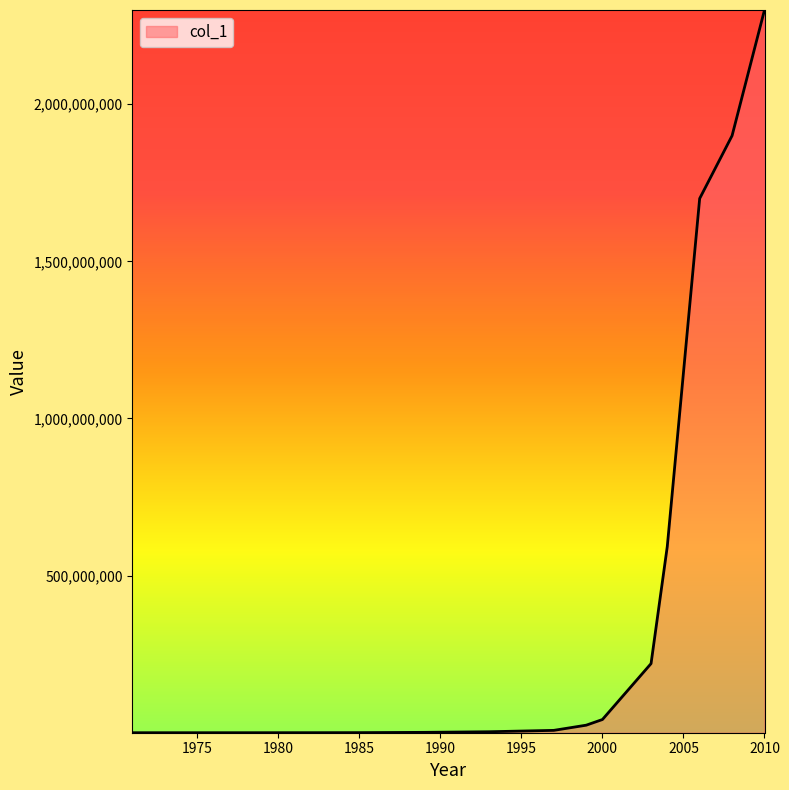

Reading left to right, extract all data points from this chart.

2250	2500	5000	29000	120000	275000	1180000	3100000	7500000	24000000	42000000	220000000	592000000	1700000000	1900000000	2300000000